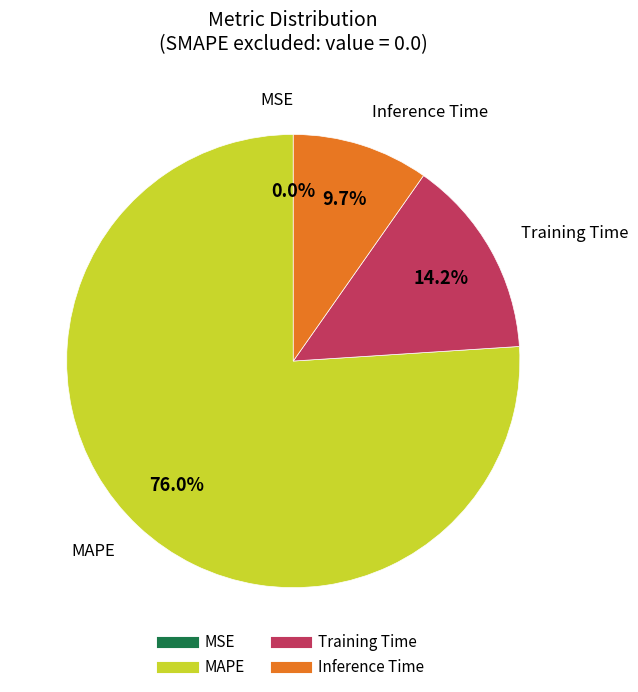

To the nearest percent, what is the average slice percentage?

25%